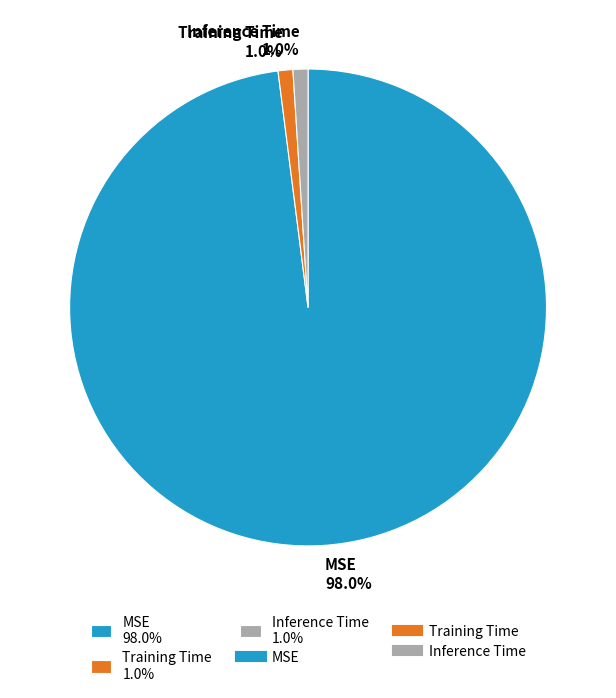

Combined, what portion of the pie is MSE and Inference Time?

99.0%